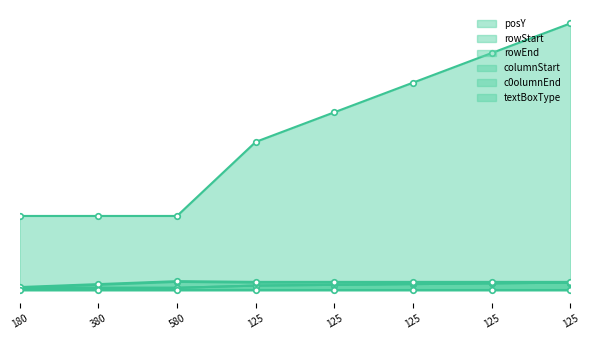

True or false: rowStart_line and posY_line cross at least once.

False